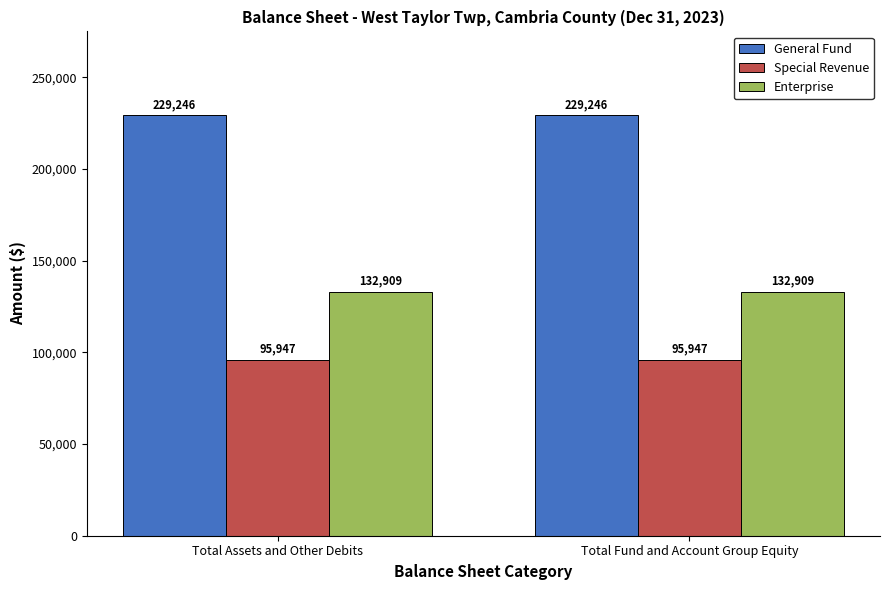

How many groups of bars are there?

2